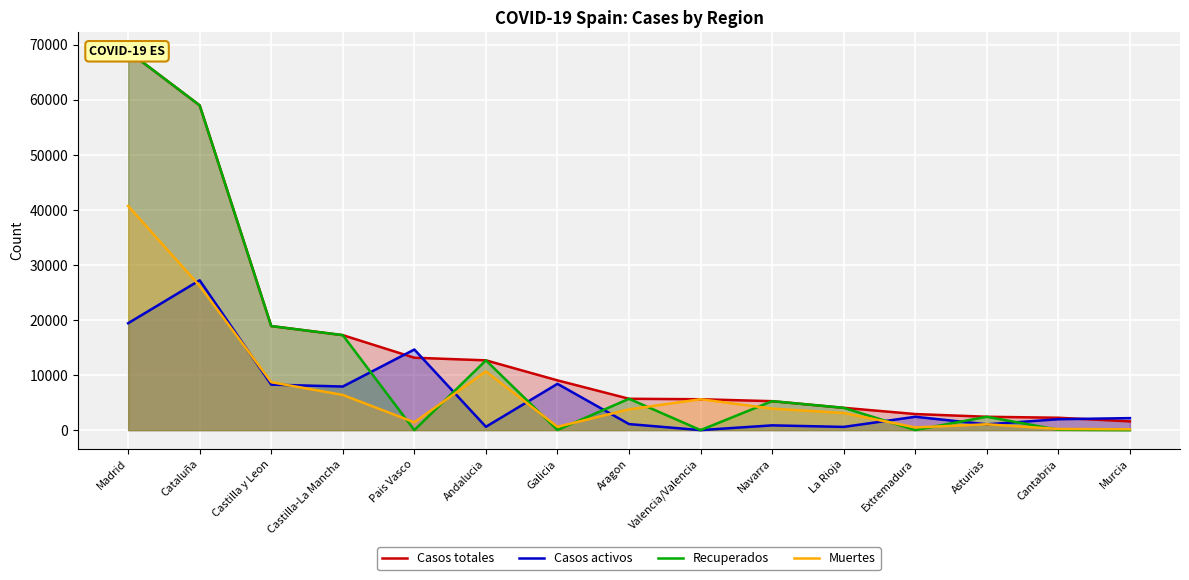

Which series has the largest total across all categories?

Casos totales